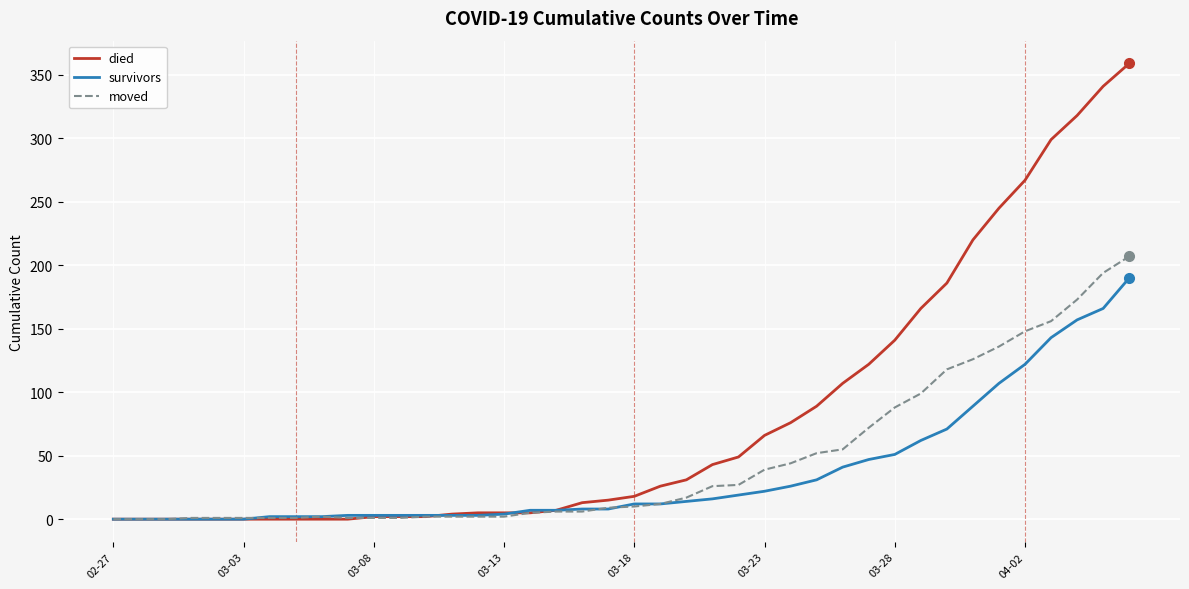

What is the greatest value displayed?

359